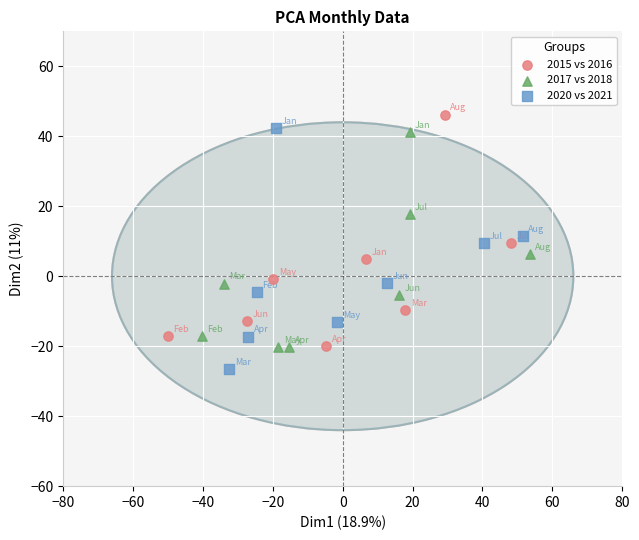

What are all the series names shown in the legend?

2015 vs 2016, 2017 vs 2018, 2020 vs 2021